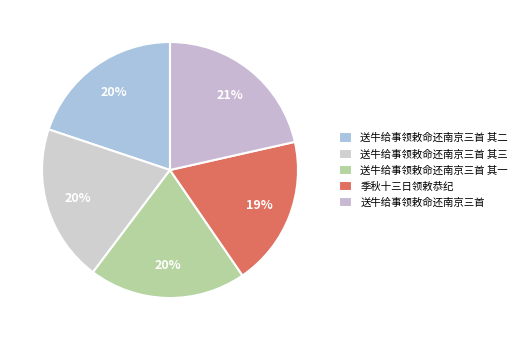

How many slices are in this pie chart?

5